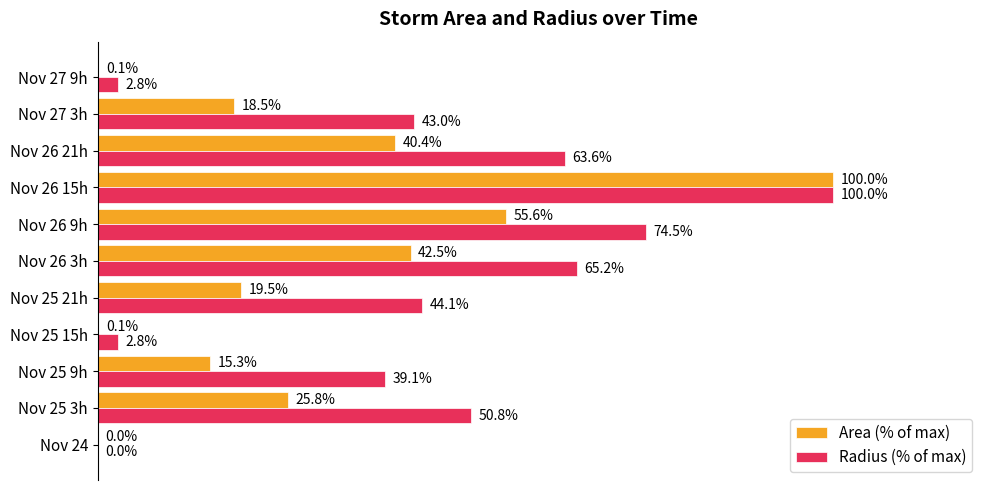

Which series has the largest total across all categories?

Radius (% of max)